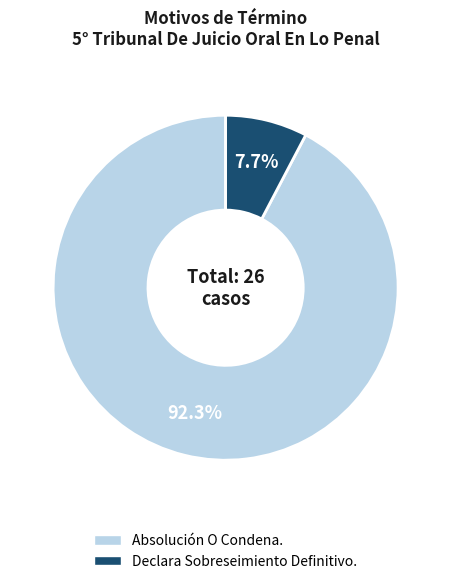

Do Declara Sobreseimiento Definitivo. and Absolución O Condena. together represent more than half of the pie?

Yes